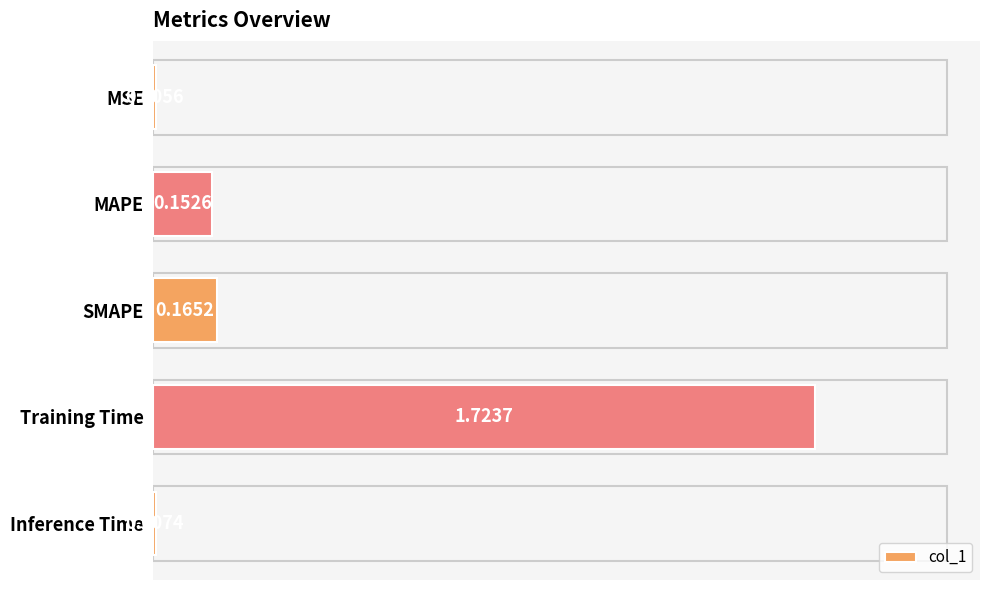

At which label is the value closest to 0?

MSE